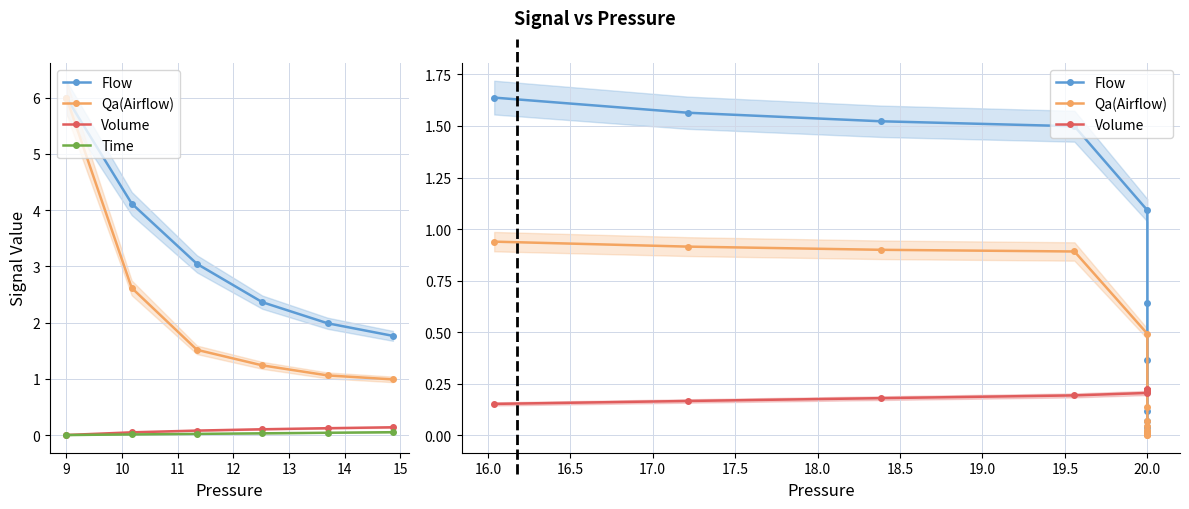

The Volume series shows 0.1 at 2. True or false?

False